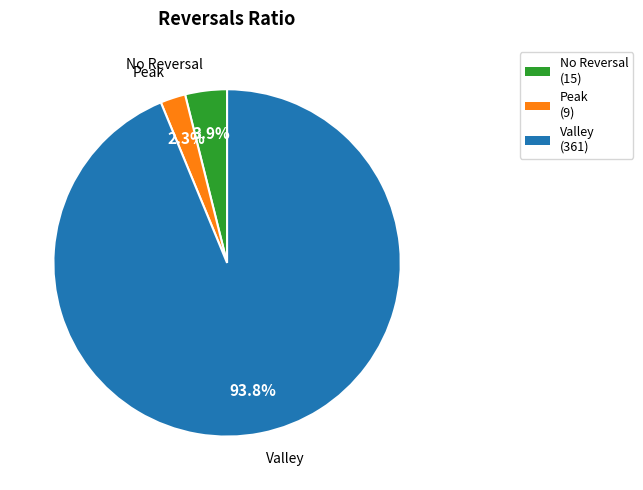

Is there a majority slice in this chart?

Yes